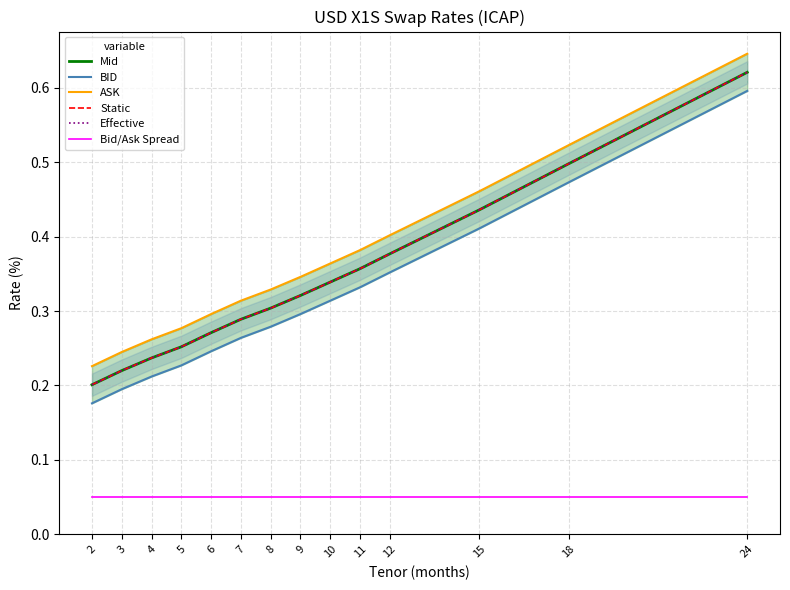

Is it true that BID equals 0.3 at 11?

True